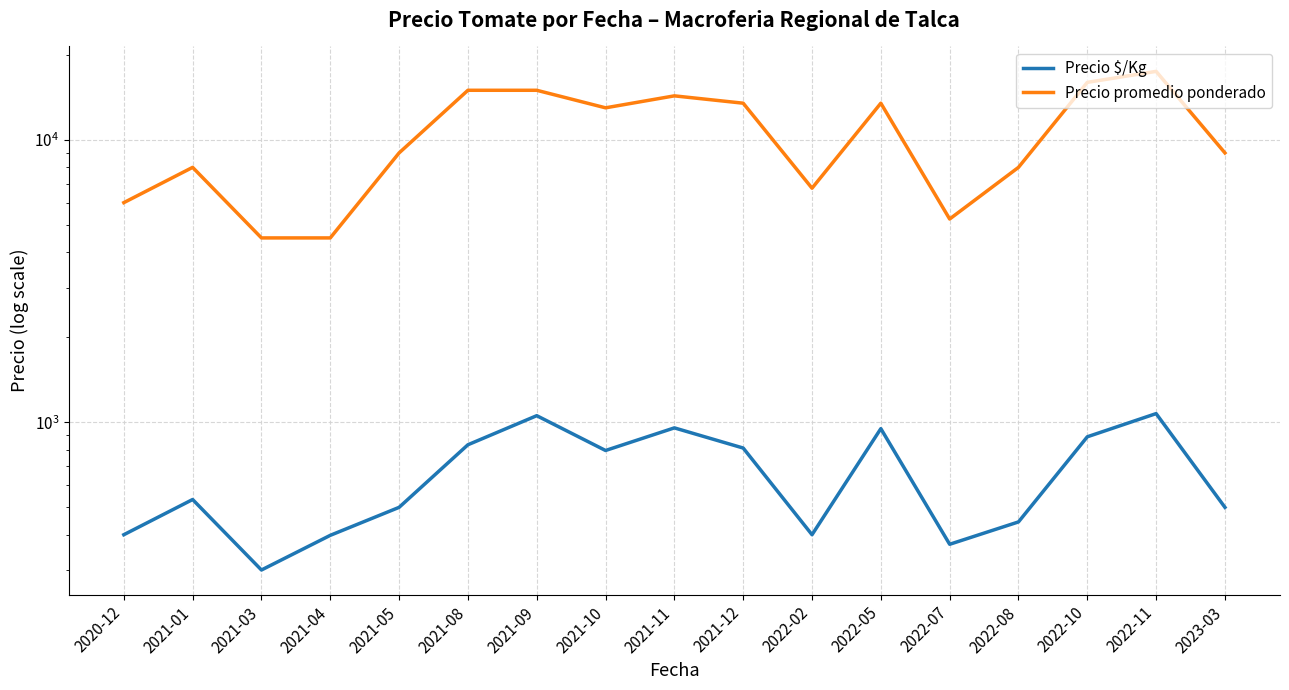

What is the label of the 4th point from the left?

2021-04